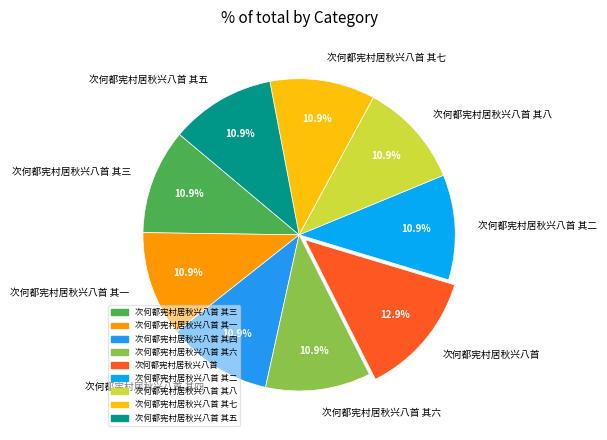

What is the largest slice in the pie chart?

次何都宪村居秋兴八首